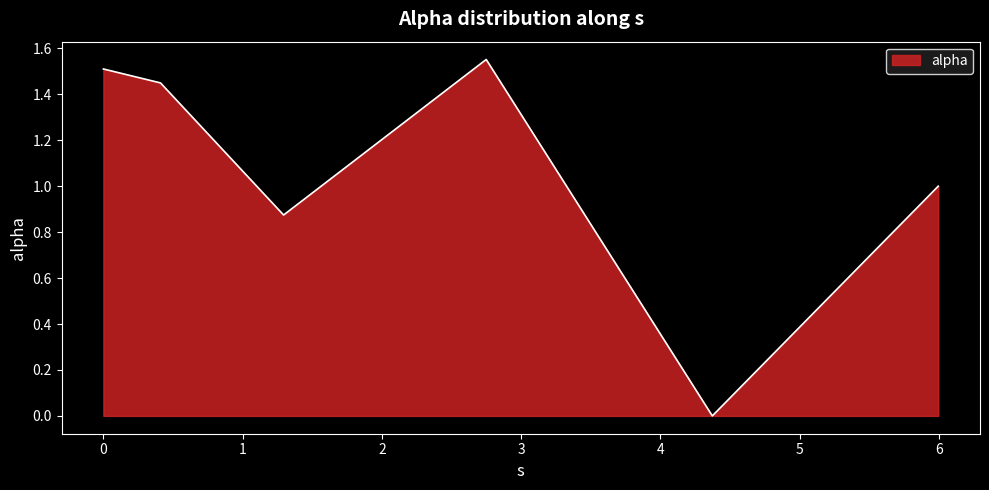

What is the sum of all values?

6.4